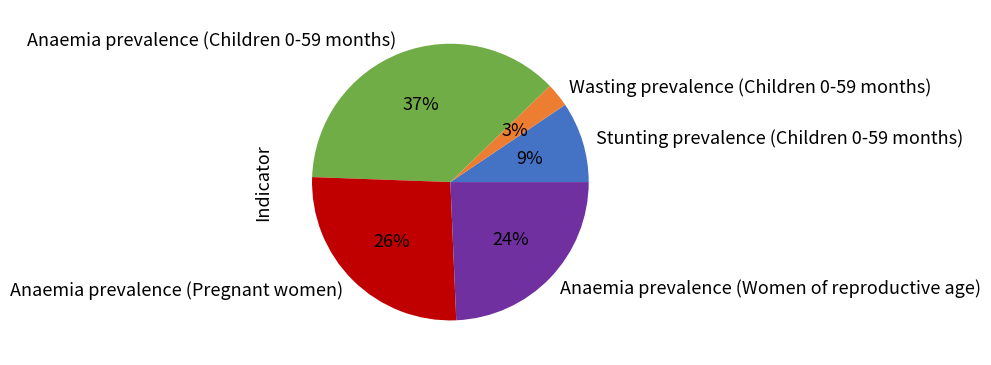

Does Anaemia prevalence (Children 0-59 months) represent more than half of the total?

No